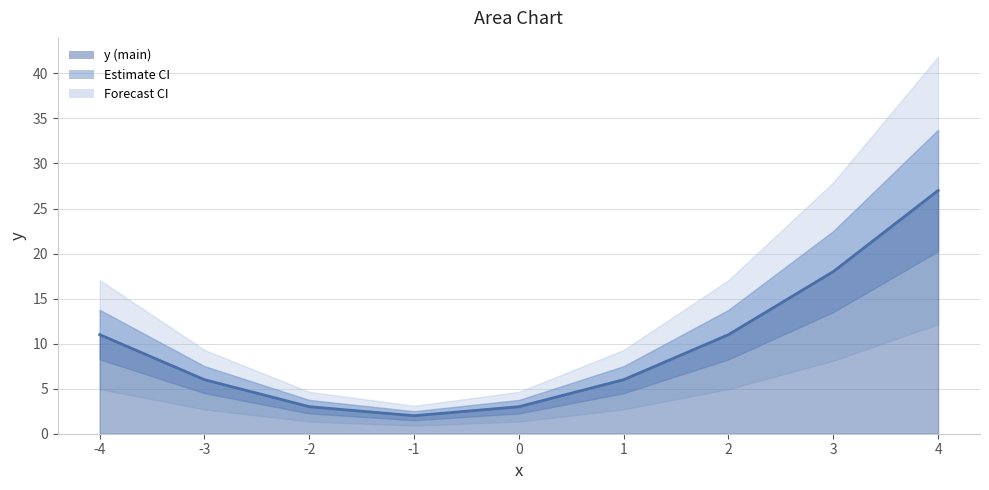

Which label corresponds to the largest value in the chart?

4